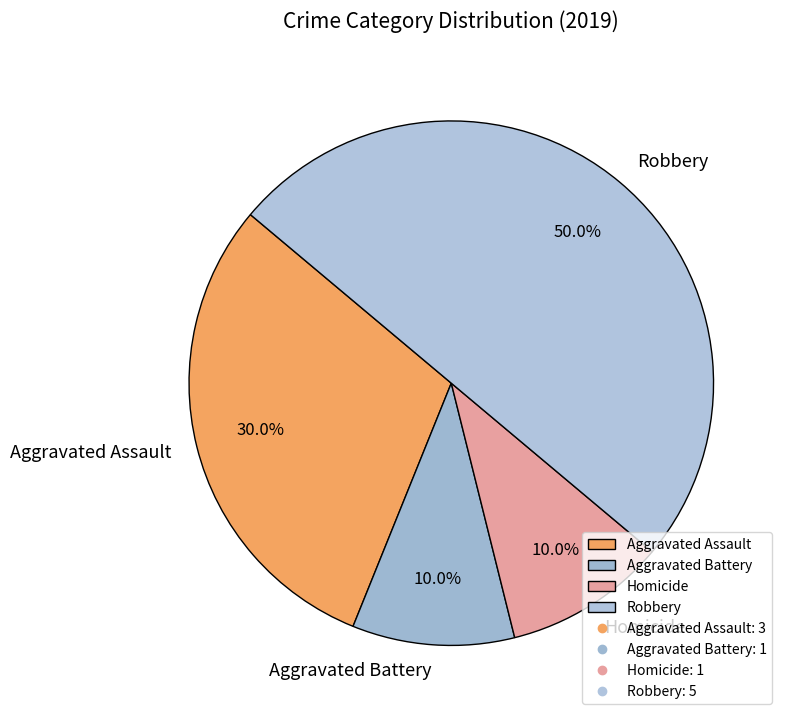

Does Homicide account for over 50% of the chart?

No